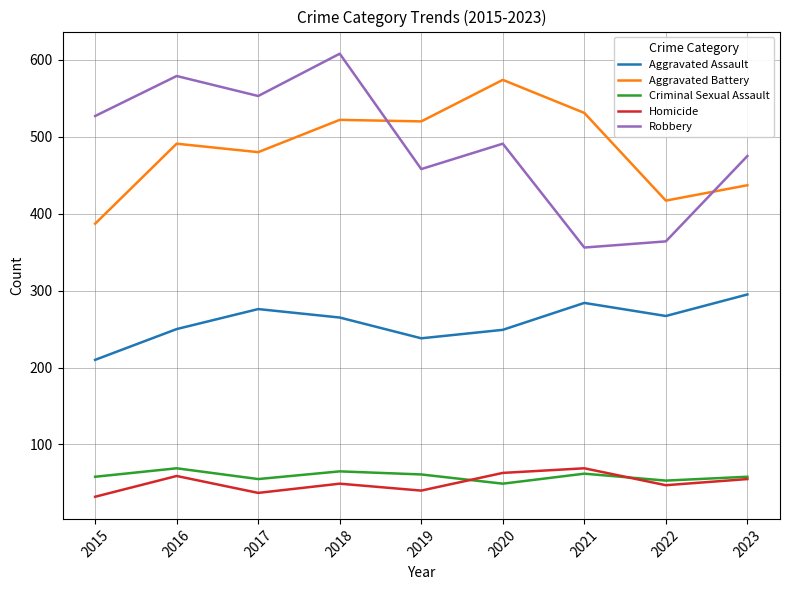

Which series changed the most between 2022 and 2023?

Robbery